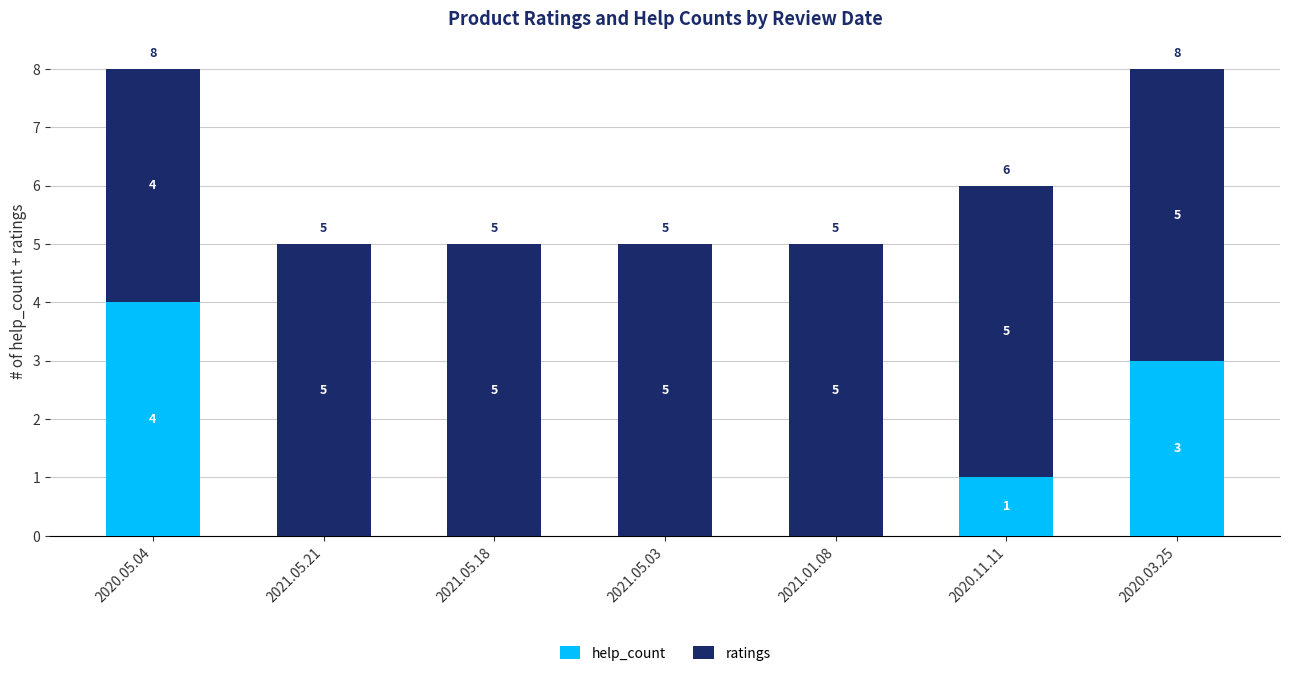

What is the total value across all series at 2020.03.25?

8